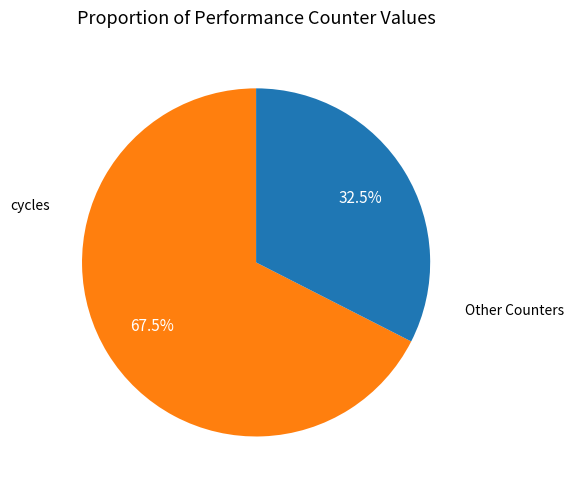

Which category accounts for the majority?

cycles